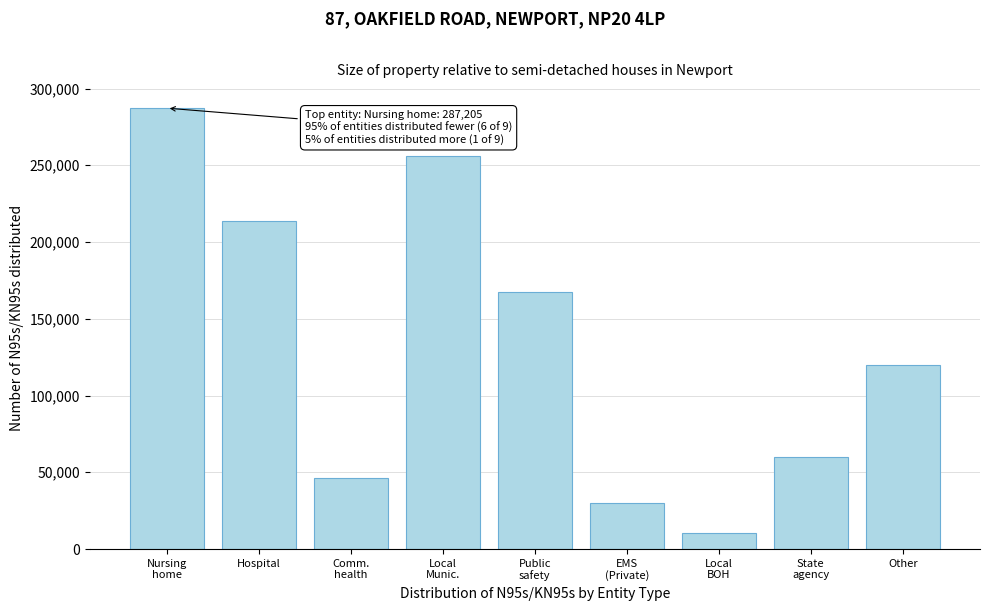

Reading left to right, what are all the values shown in this chart?

287205	213540	46590	255984	167325	30240	10725	59976	119675